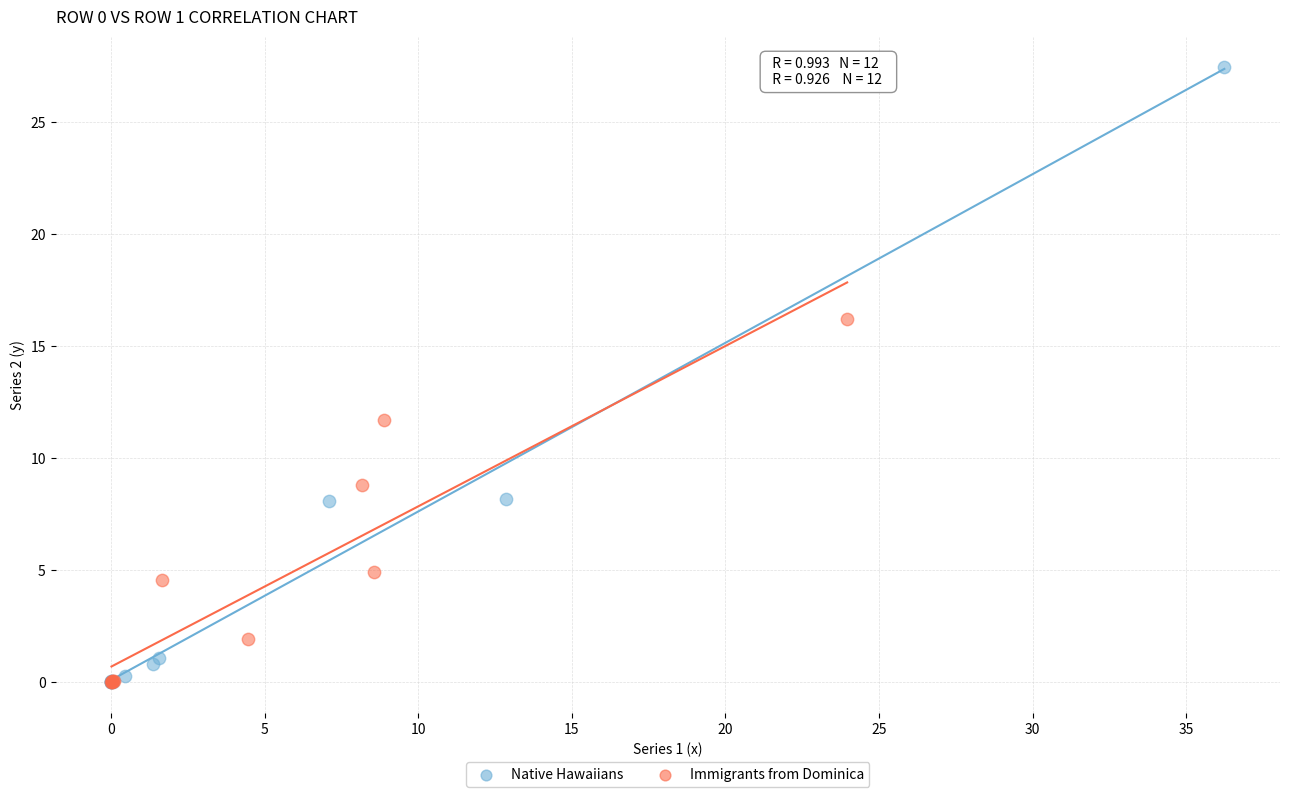

Which series contains the highest Y value?

Native Hawaiians